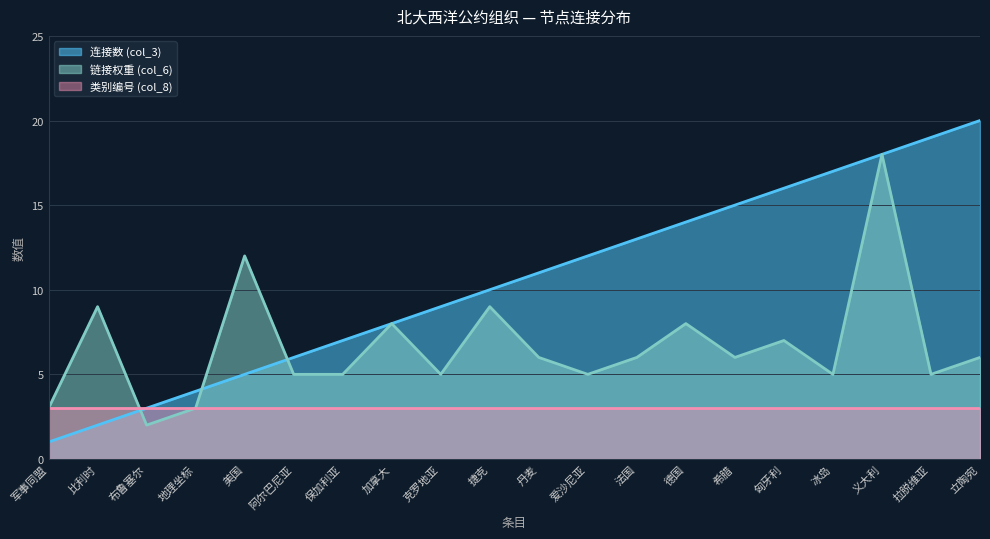

Is the value of 链接权重 (col_6) at 丹麦 greater than the value of 连接数 (col_3) at 布鲁塞尔?

Yes